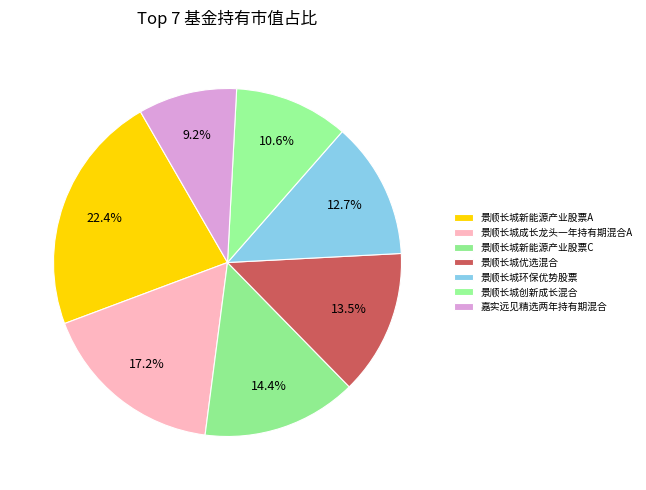

Do 景顺长城新能源产业股票C and 景顺长城创新成长混合 together represent more than half of the pie?

No